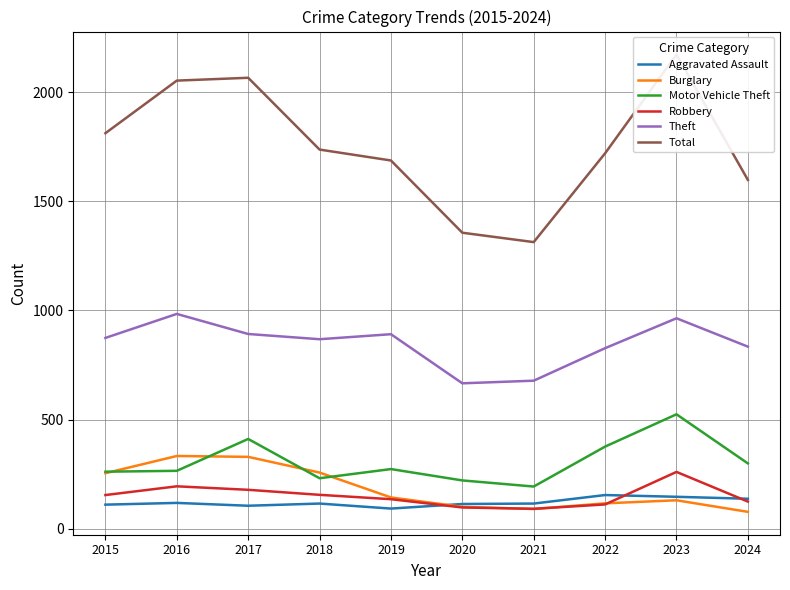

Reading left to right, extract all data points from this chart.

Aggravated Assault: 2015=110	2016=118	2017=105	2018=115	2019=92	2020=113	2021=115	2022=154	2023=146	2024=137
Burglary: 2015=254	2016=333	2017=329	2018=257	2019=143	2020=100	2021=90	2022=116	2023=130	2024=77
Motor Vehicle Theft: 2015=261	2016=265	2017=411	2018=231	2019=273	2020=221	2021=193	2022=376	2023=524	2024=299
Robbery: 2015=154	2016=194	2017=178	2018=155	2019=135	2020=97	2021=91	2022=111	2023=260	2024=124
Theft: 2015=874	2016=984	2017=892	2018=868	2019=891	2020=666	2021=678	2022=827	2023=964	2024=834
Total: 2015=1812	2016=2053	2017=2066	2018=1737	2019=1687	2020=1356	2021=1313	2022=1720	2023=2173	2024=1598